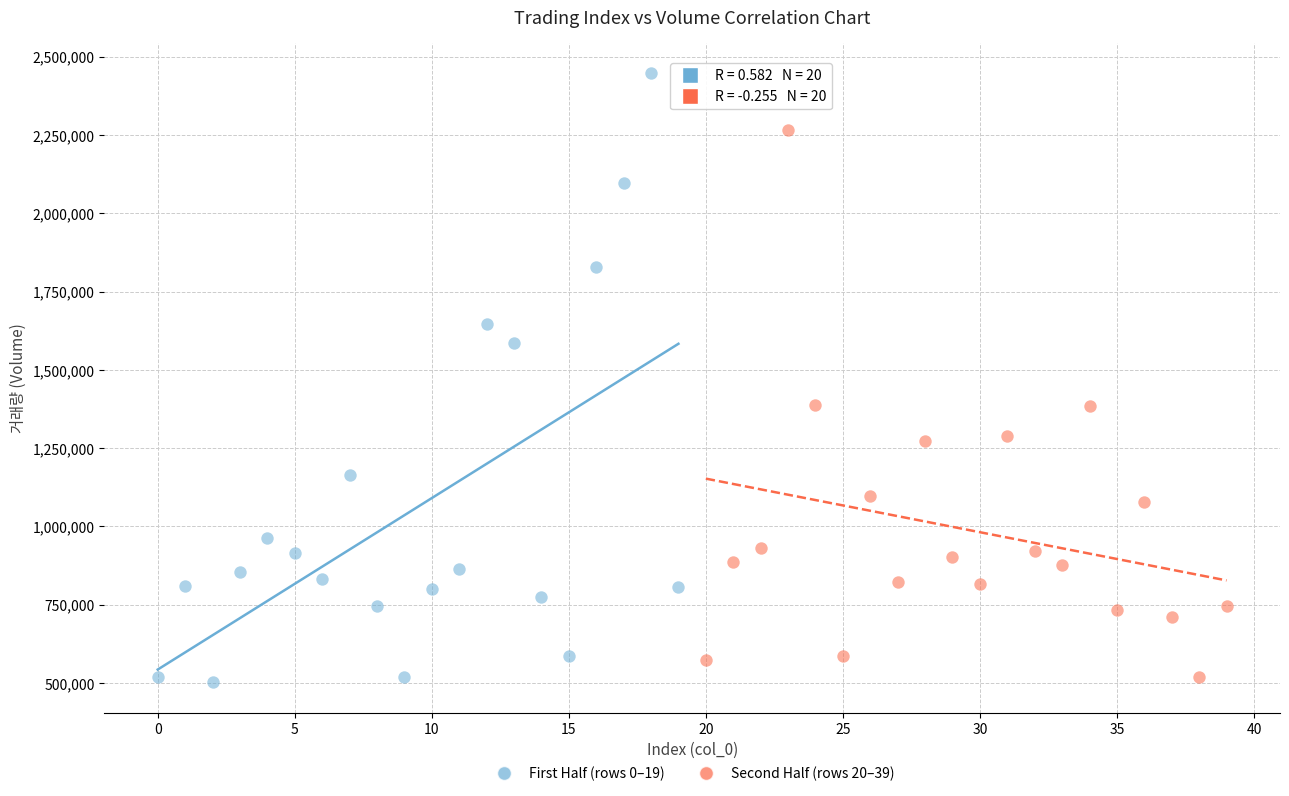

Which series contains the highest Y value?

First Half (rows 0–19)